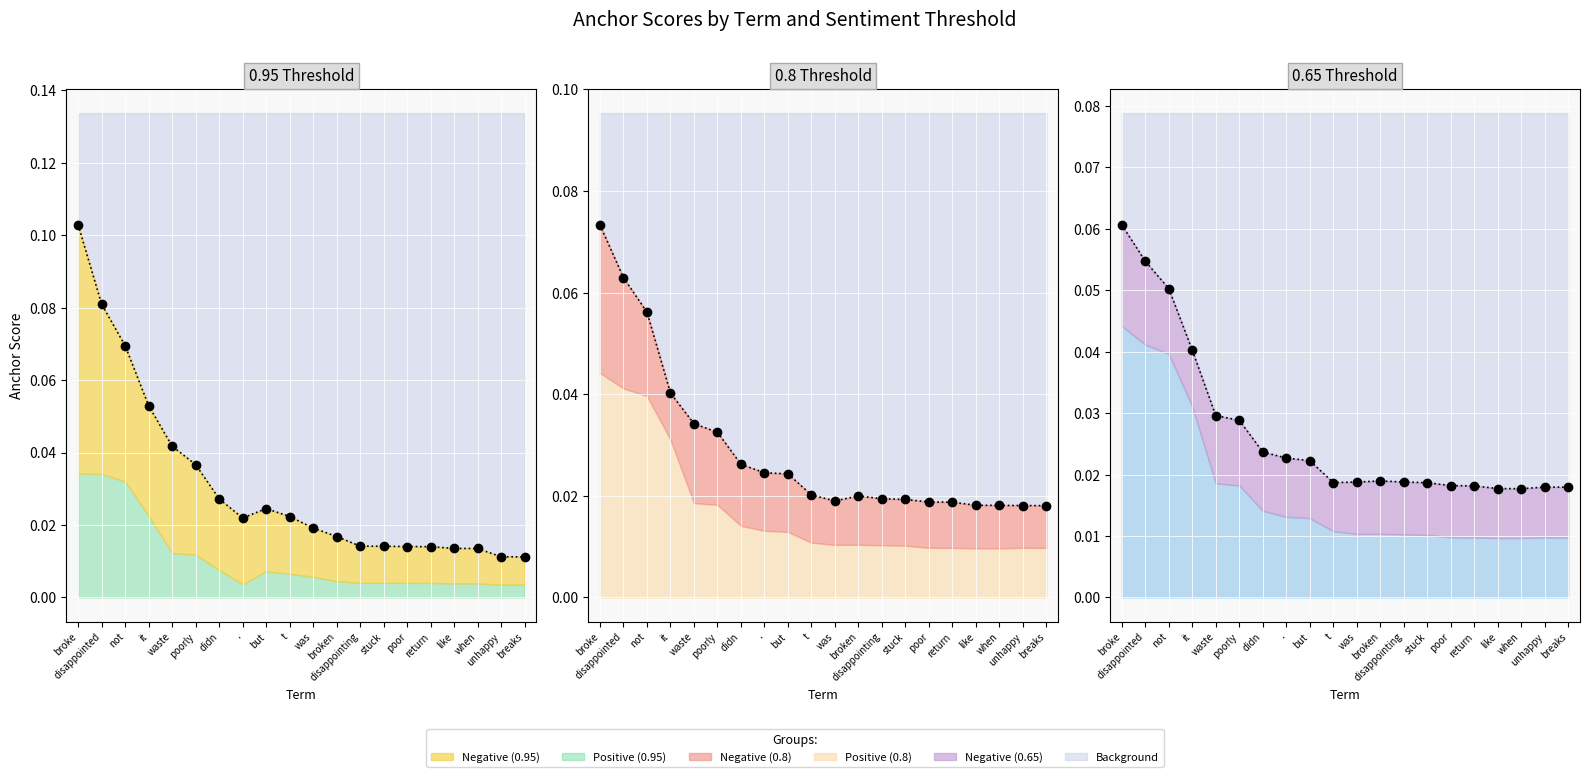

How many interior local valleys (lower than both neighbors) does the data have?

1